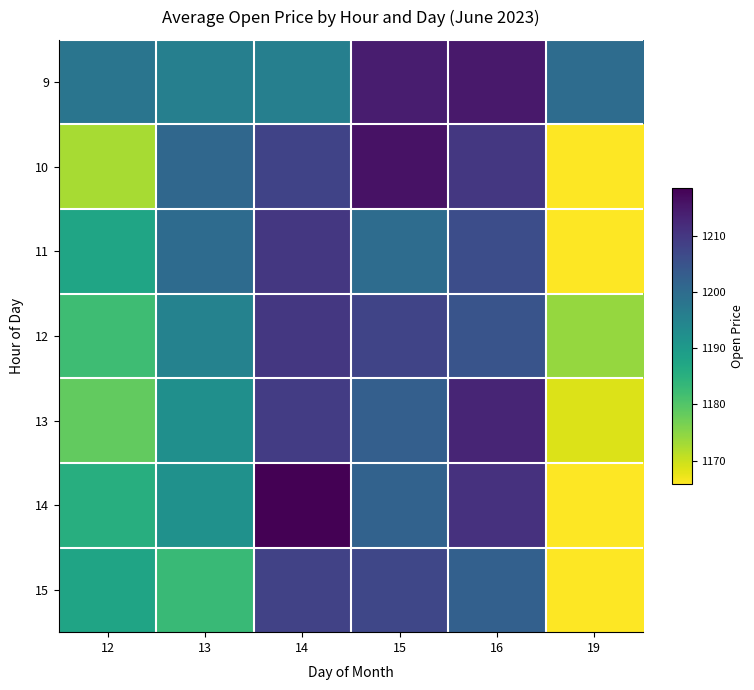

Reading left to right, extract all data points from this chart.

9: 12=1198.0	13=1195.7	14=1195.7	15=1214.4	16=1215.0	19=1200.0
10: 12=1172.7	13=1201.0	14=1208.0	15=1216.0	16=1210.0	19=1166.0
11: 12=1187.6	13=1200.2	14=1210.0	15=1200.0	16=1206.1	19=1165.8
12: 12=1182.2	13=1195.1	14=1210.1	15=1207.7	16=1204.9	19=1174.1
13: 12=1178.4	13=1192.2	14=1209.1	15=1202.6	16=1213.0	19=1168.6
14: 12=1185.5	13=1191.9	14=1218.6	15=1202.0	16=1210.9	19=1166.0
15: 12=1187.7	13=1182.9	14=1208.1	15=1207.3	16=1202.4	19=1165.8